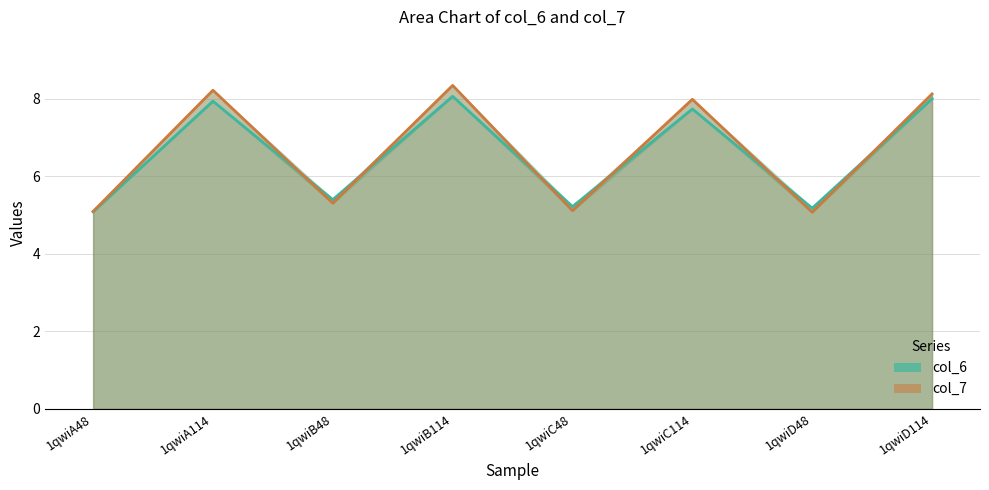

At which category is the sum across all series the highest?

1qwiB114